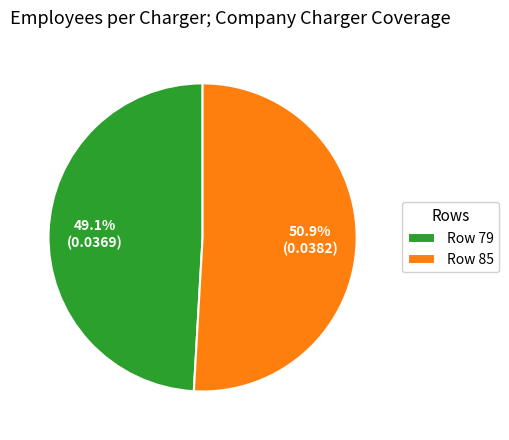

Rank the categories by value from highest to lowest.

Row 85, Row 79